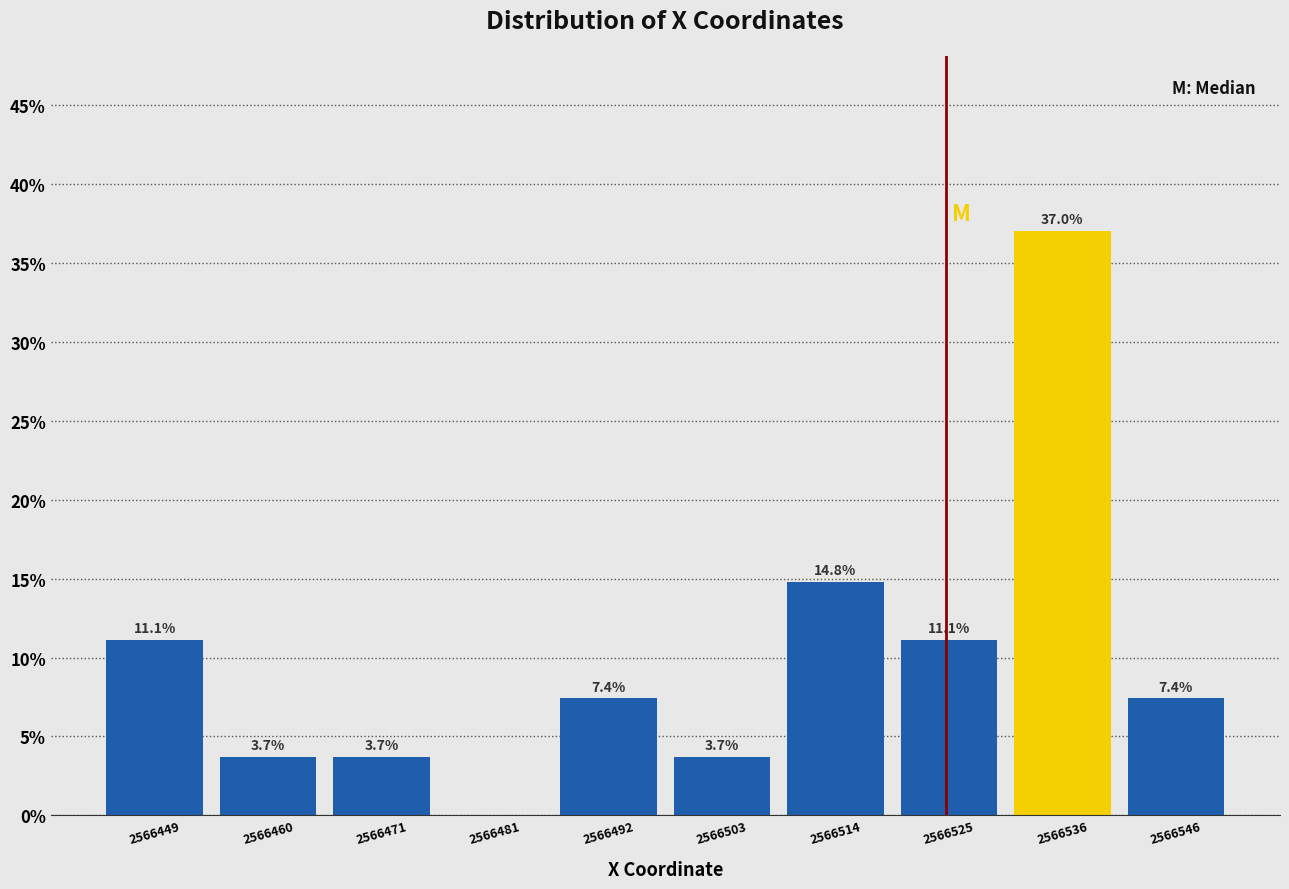

Over which range of the x-axis is the bar tallest?

2566530 to 2566540